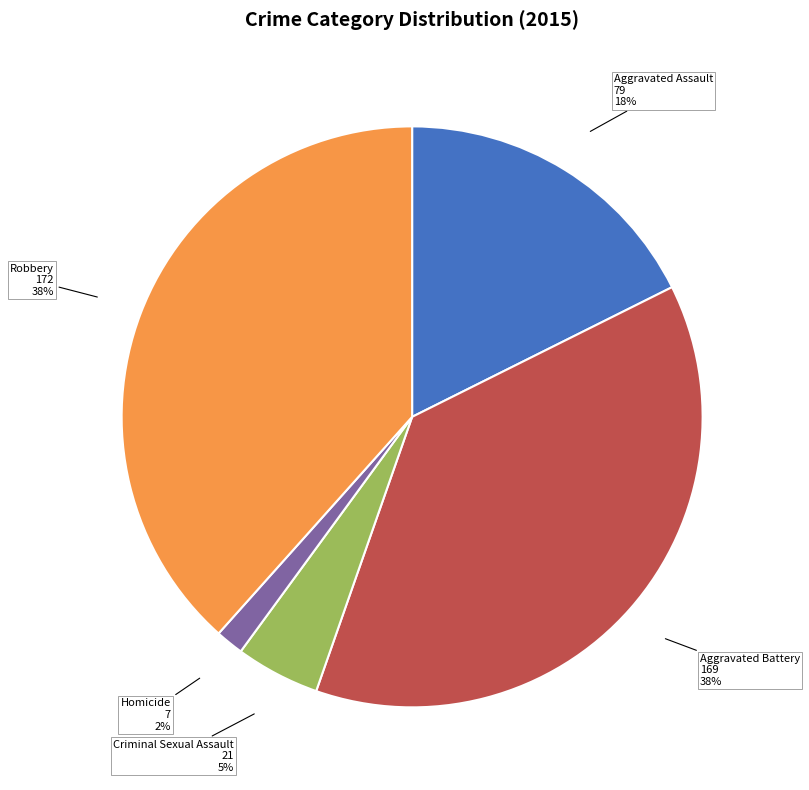

What is the smallest slice in the pie chart?

Homicide